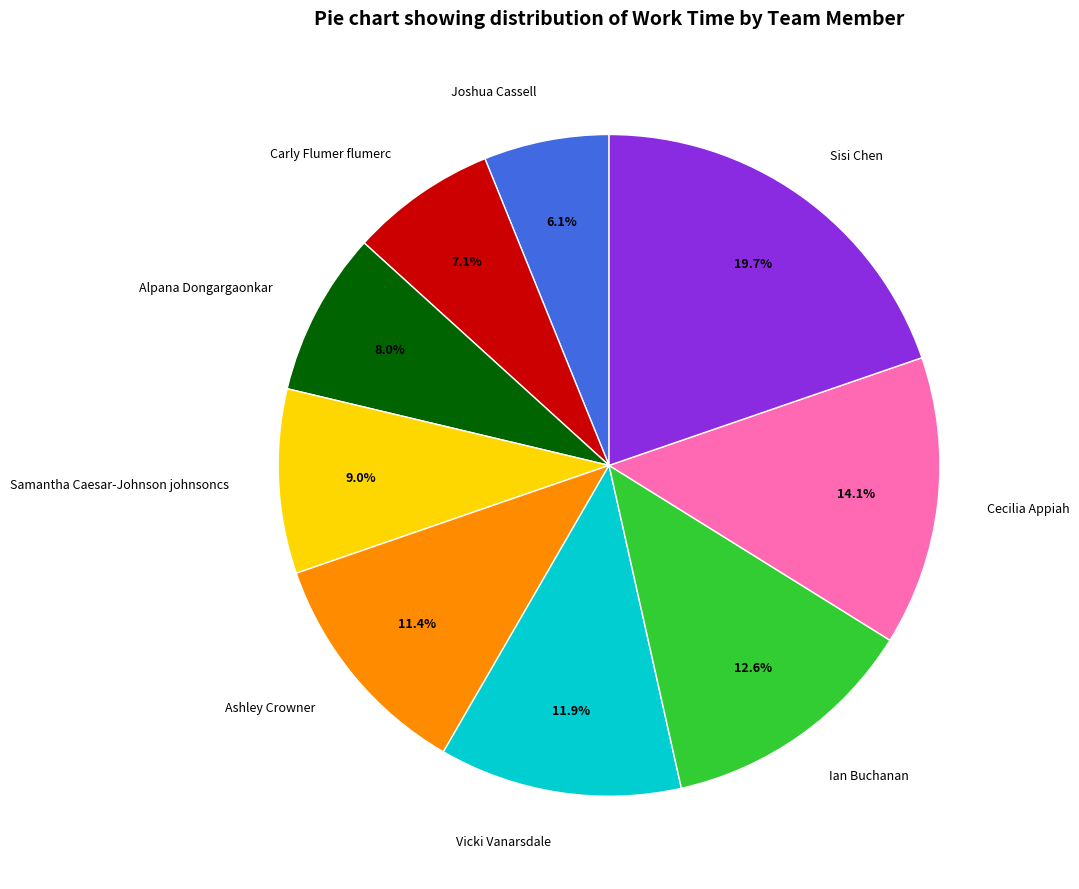

Count the number of slices in the pie.

9